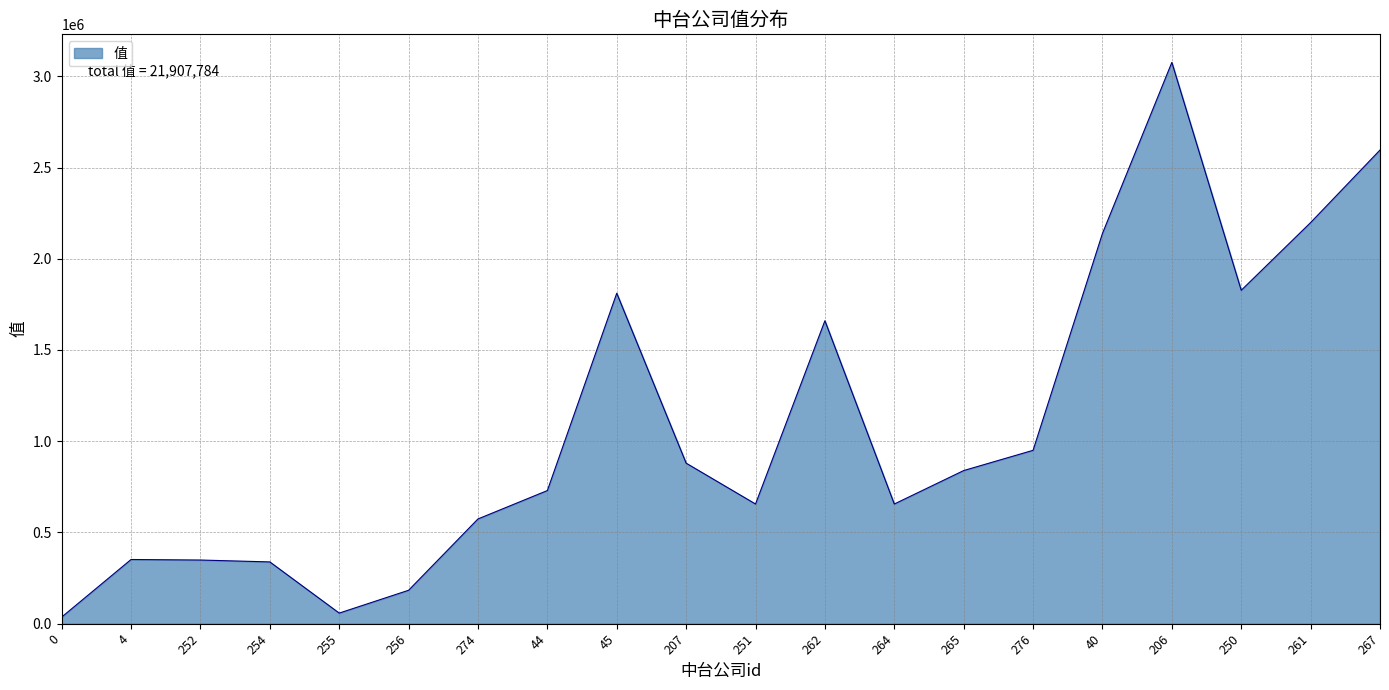

Approximately how many times larger is the value at 4 compared to 274?

0.6